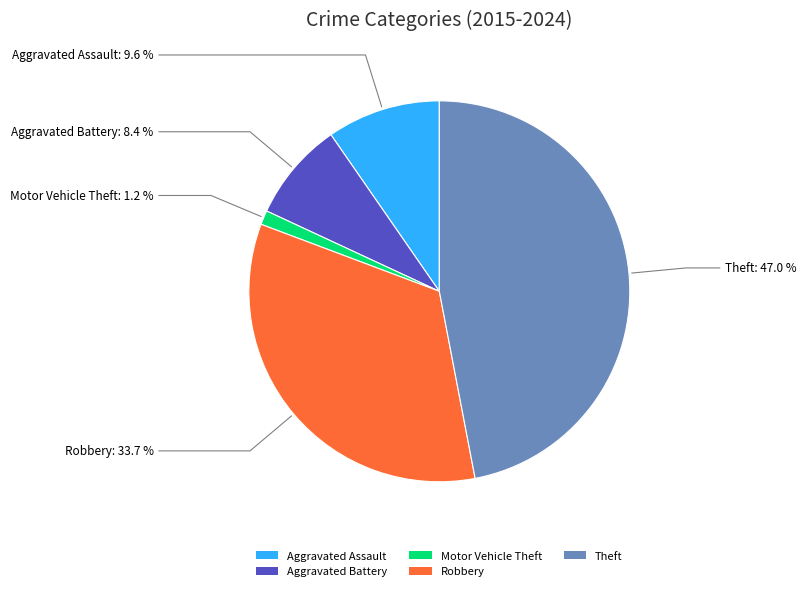

How many slices are in this pie chart?

5